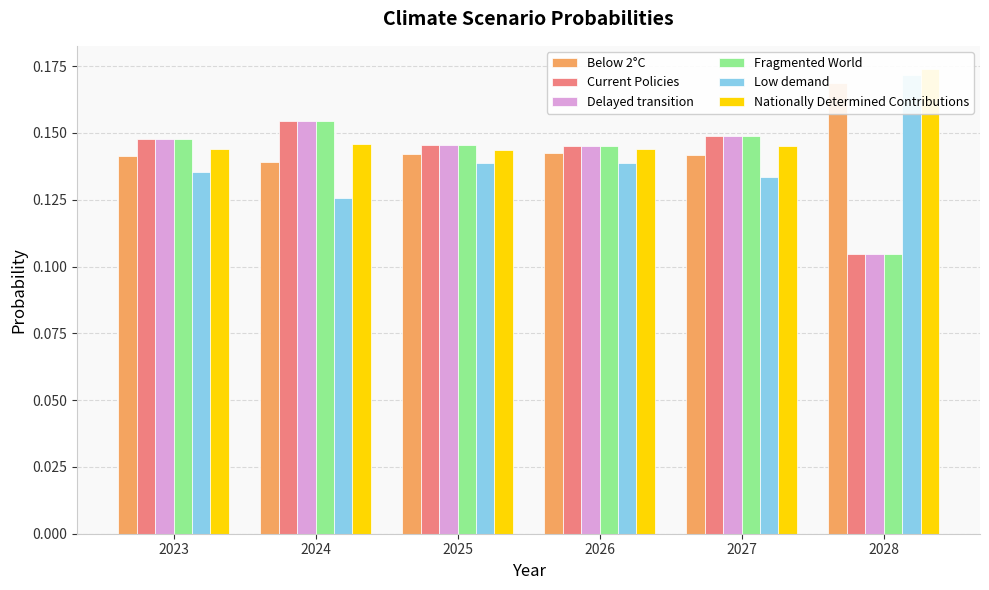

Is the value of Below 2°C at 2024 greater than the value of Delayed transition at 2025?

No